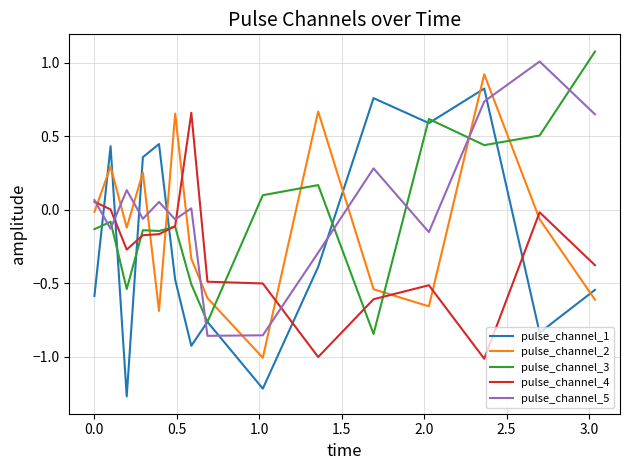

How many series are shown in this chart?

5